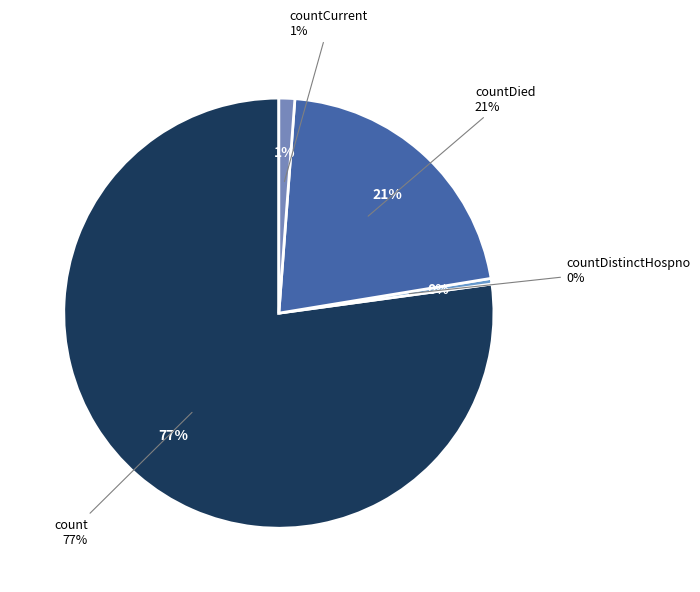

The countCurrentSuspected slice represents 10% of the pie. True or false?

False